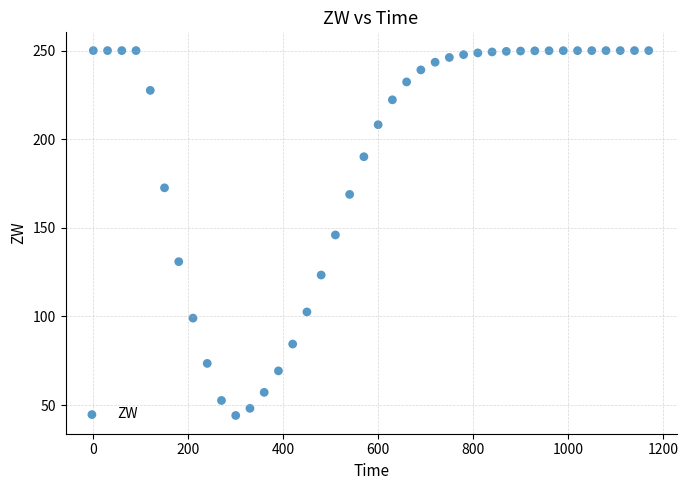

What is the range of Y values (max minus min)?

205.8